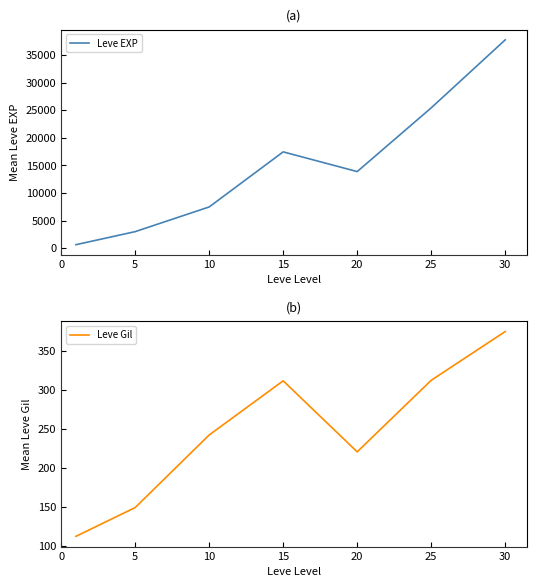

What is the difference between the maximum and second lowest values in the Leve EXP series?

34706.7